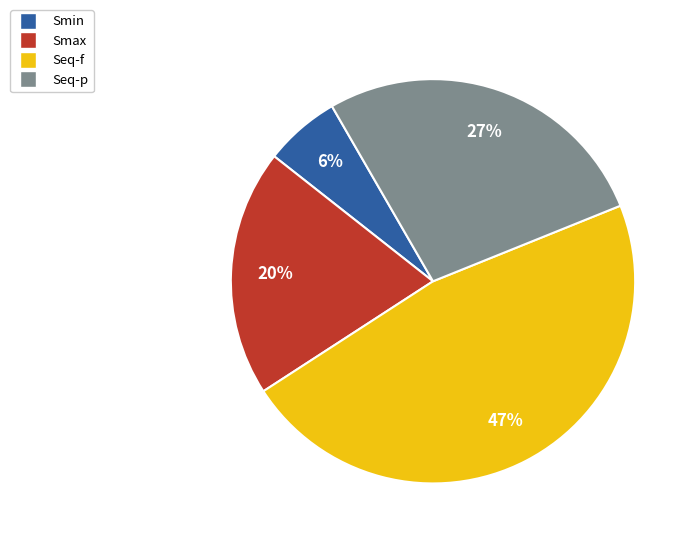

Does Smax represent more than half of the total?

No